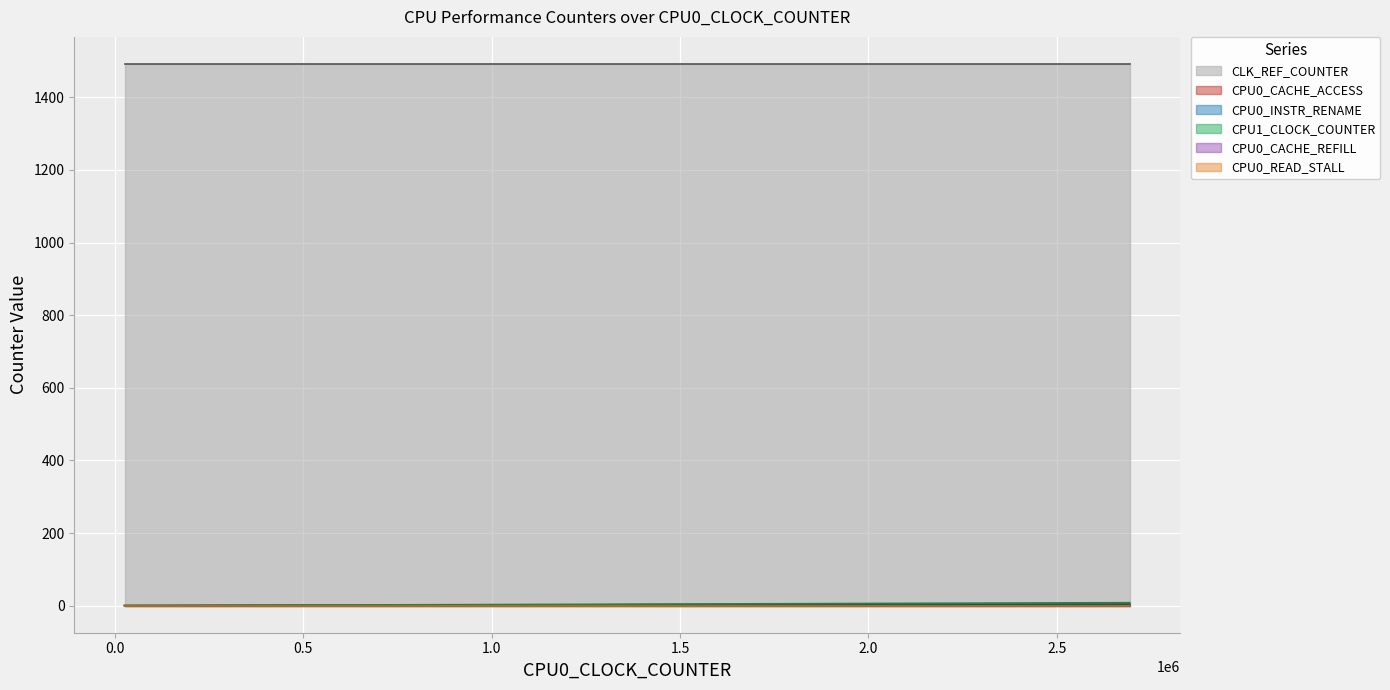

True or false: CPU1_CLOCK_COUNTER has more than 1 interior local peaks.

False